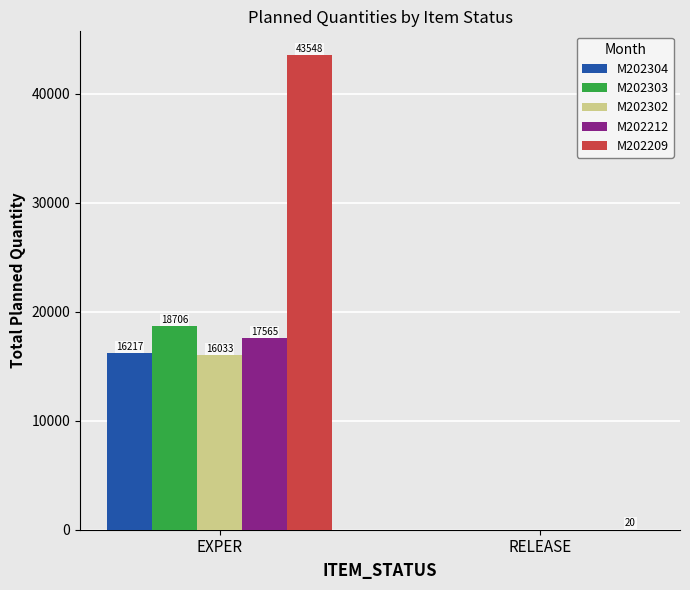

Reading left to right, extract all data points from this chart.

M202304: 16217	0
M202303: 18706	0
M202302: 16033	0
M202212: 17565	0
M202209: 43548	20